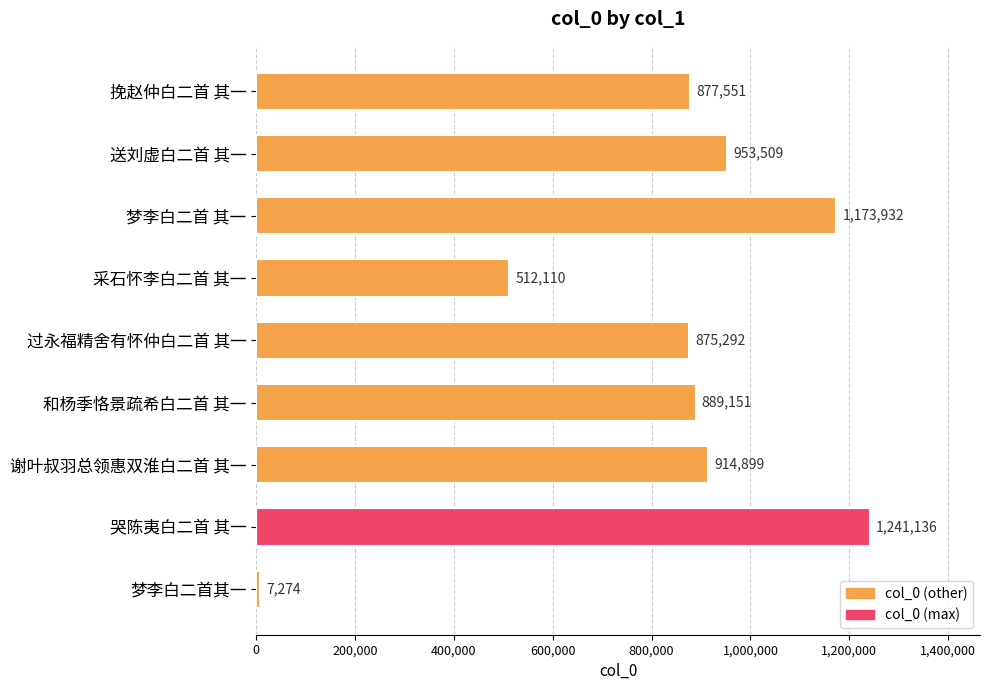

Which has a higher value, 过永福精舍有怀仲白二首 其一 or 梦李白二首其一?

过永福精舍有怀仲白二首 其一